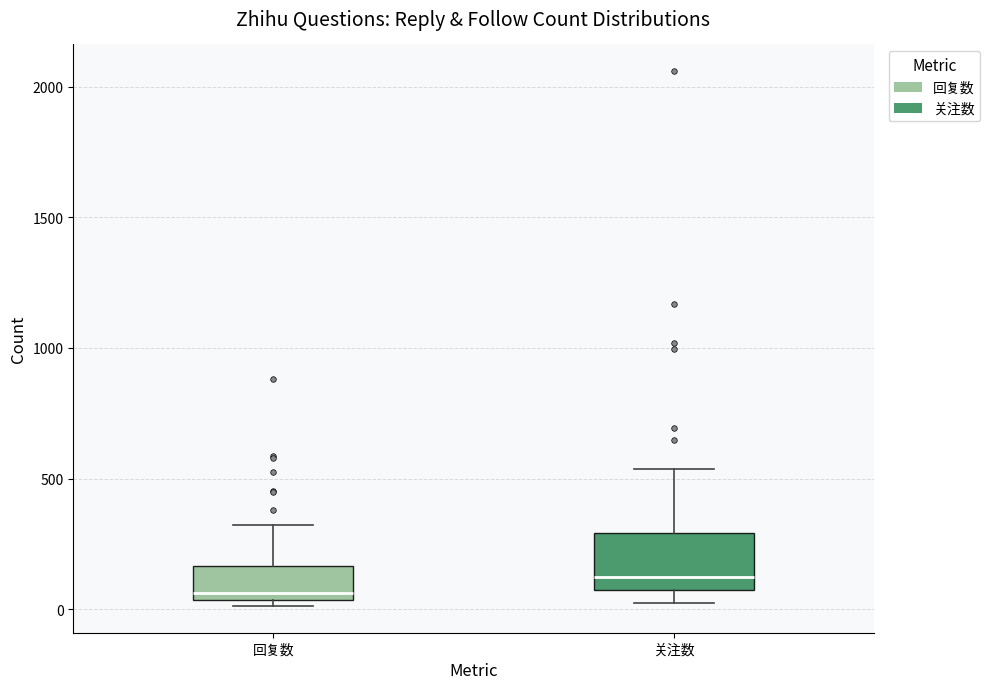

Reading left to right, transcribe this box plot: for each box, give where its median line is, the range the box spans, and where its two whiskers end, as read against the y-axis. The values are not printed on the chart, so give them approximately, as read against the axis.

回复数: median 50 (just above the box's lower edge), box 50 to 150, whiskers 0 to 300
关注数: median 100, box 50 to 300, whiskers 0 to 550